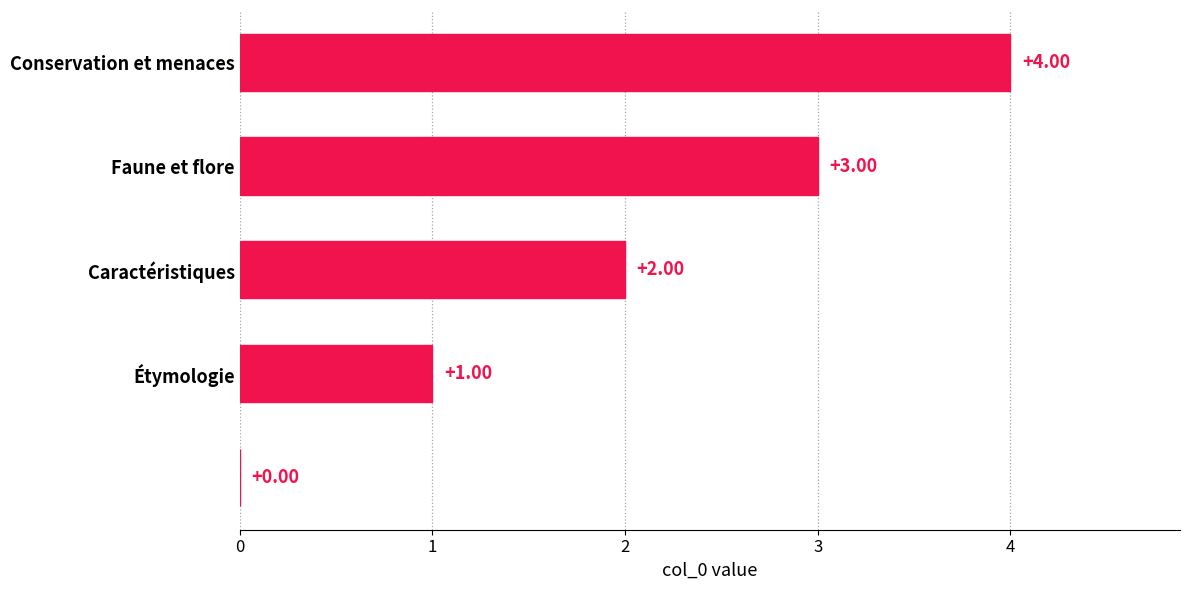

What is the average value?

2